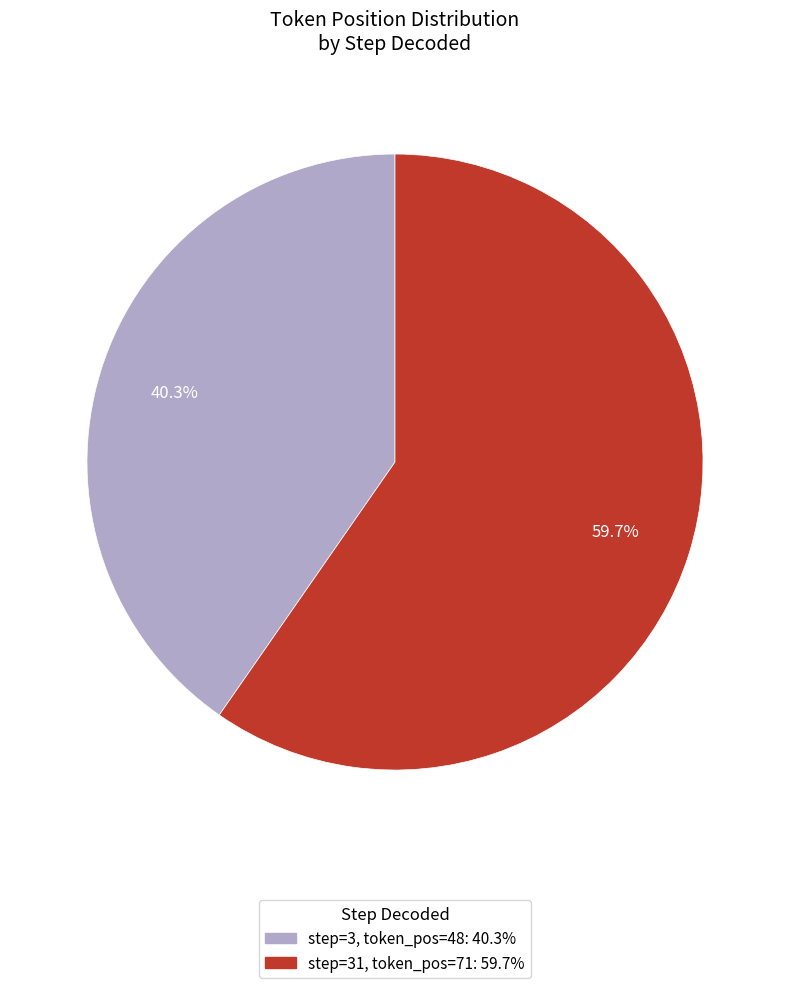

Does any single category account for the majority?

Yes